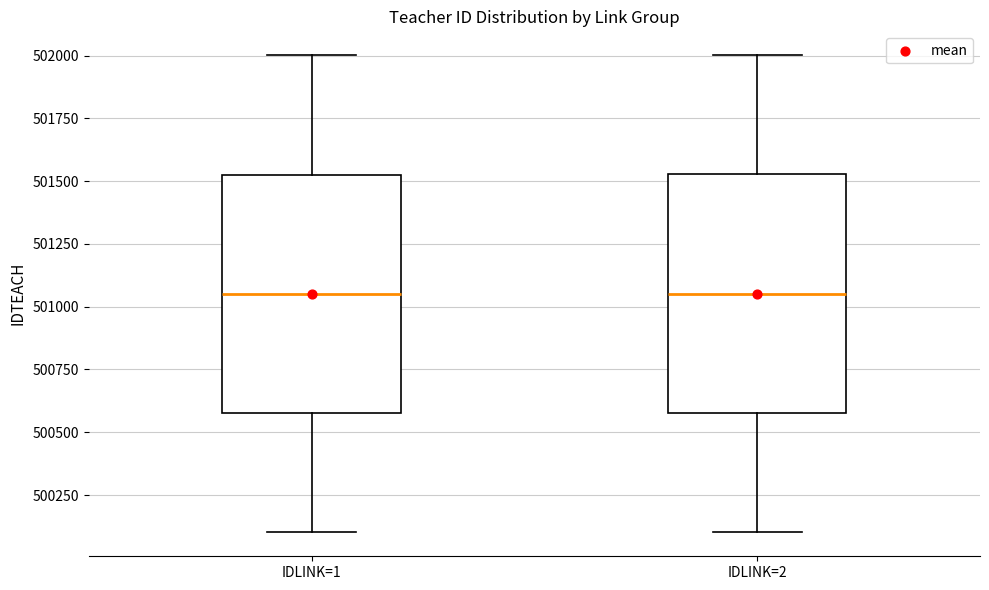

Where does the median line of the box for IDLINK=2 sit on the y-axis? The values are not printed on the chart, so give them approximately, as read against the axis.

501050